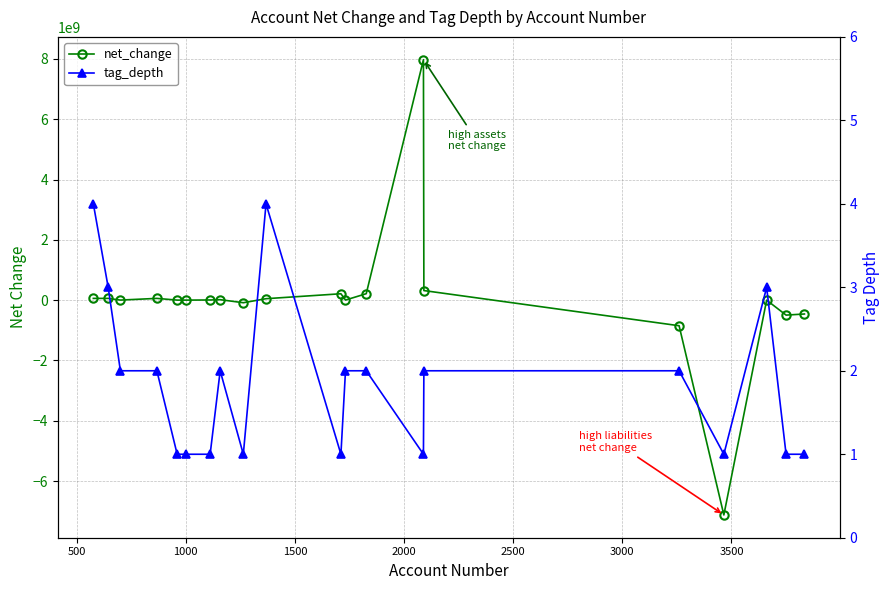

How many distinct data groups are displayed?

2